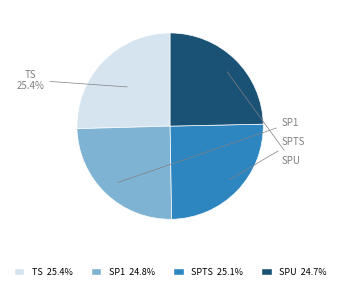

The SPTS slice represents 25% of the pie. True or false?

True